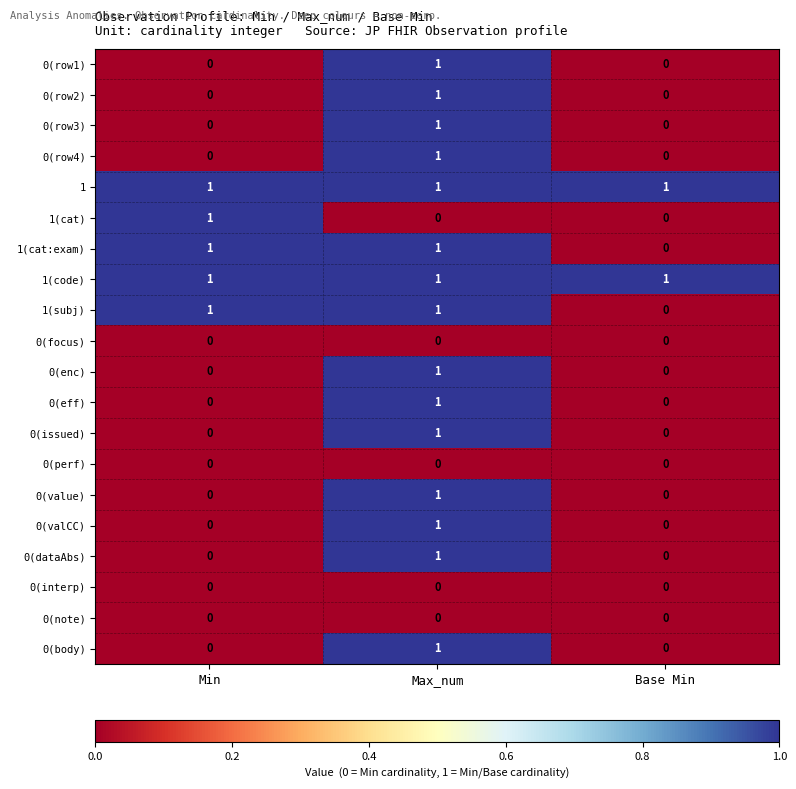

Count the 0(row4) values in the range 0 to 1.

3